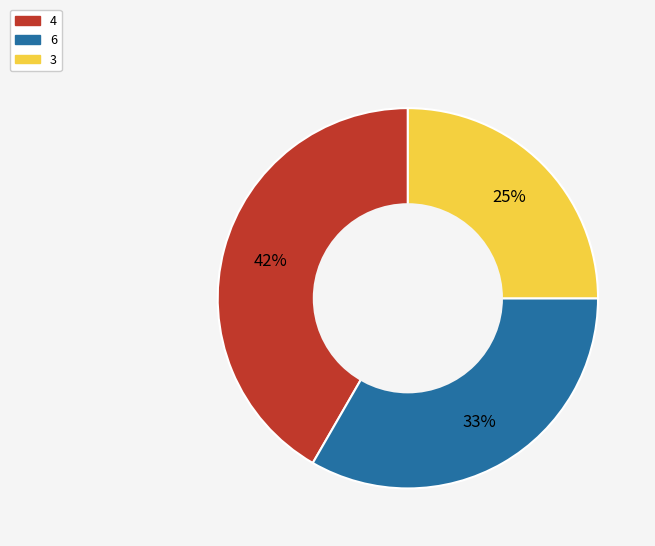

How many slices are in this pie chart?

3